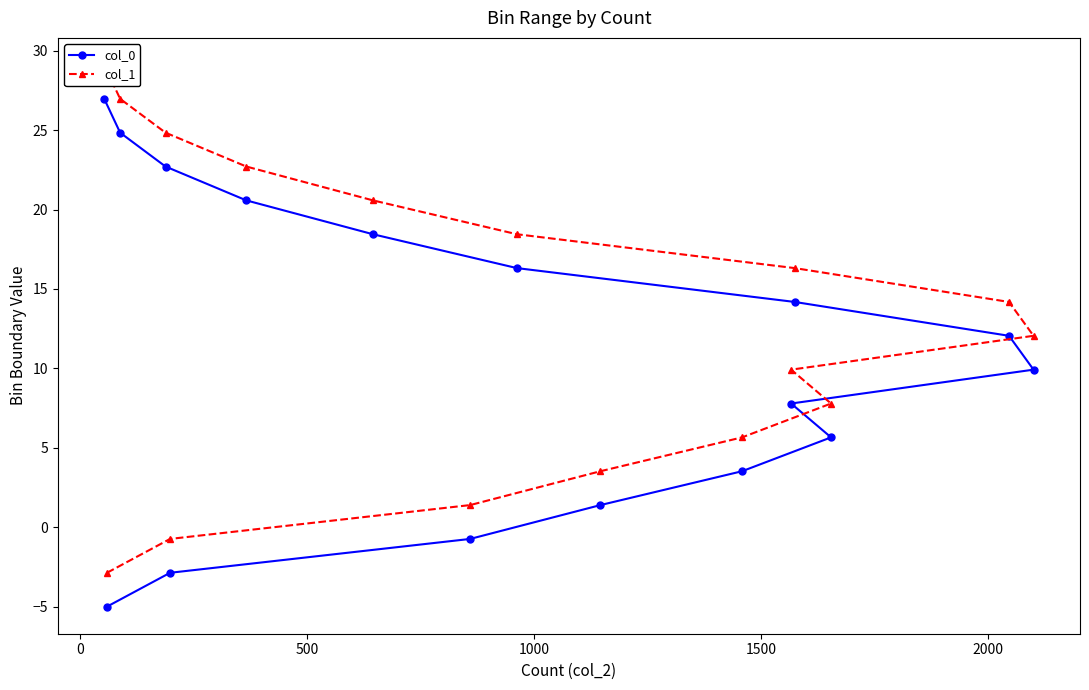

True or false: col_0 and col_1 cross at least once.

False